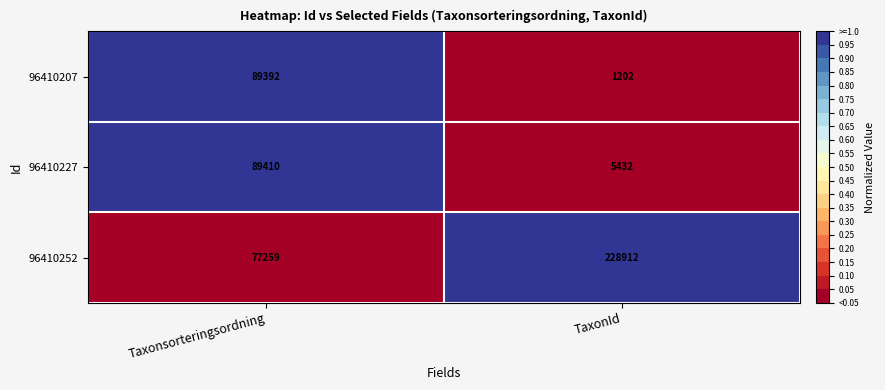

Which series has the widest spread of values?

96410252